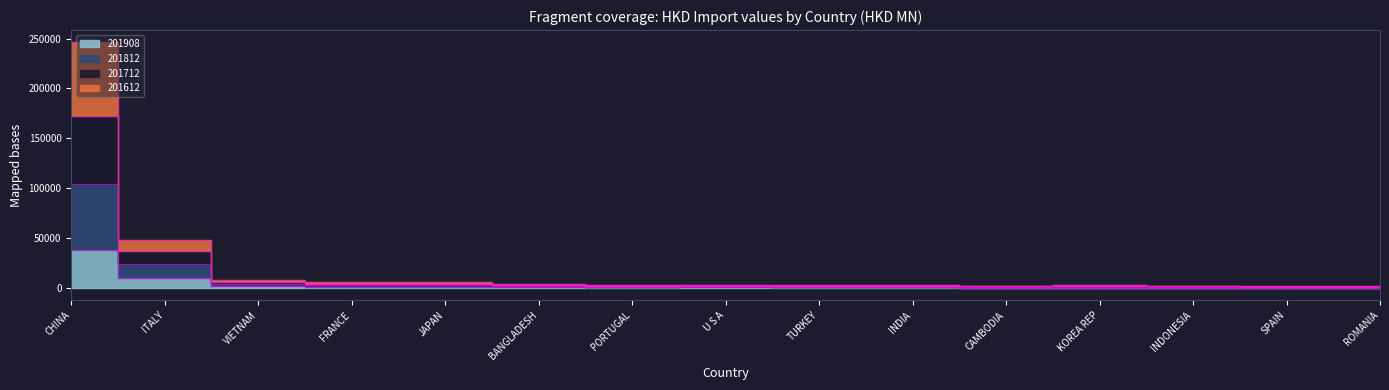

List the series in order of their overall mean, lowest first.

201908, 201812, 201712, 201612